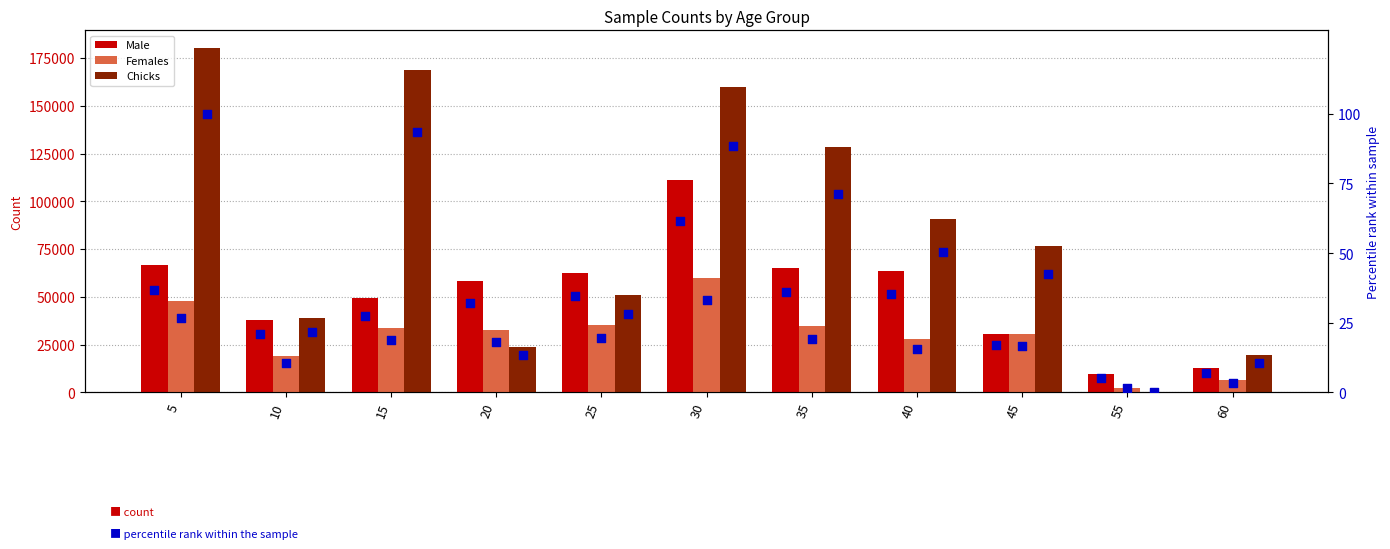

Which series has the largest total across all categories?

Chicks